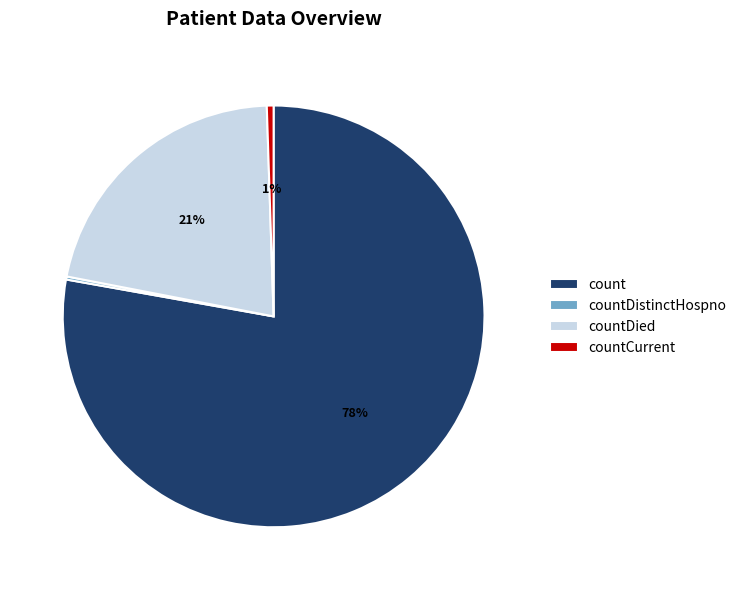

To the nearest percent, what portion does count represent?

78%